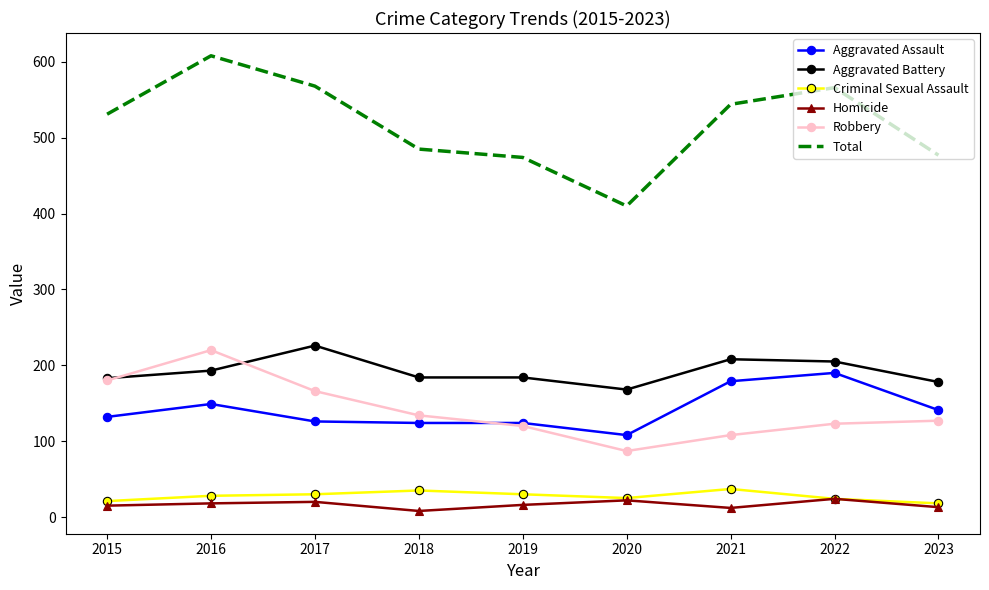

What is the difference between the maximum and minimum values in the Robbery series?

133